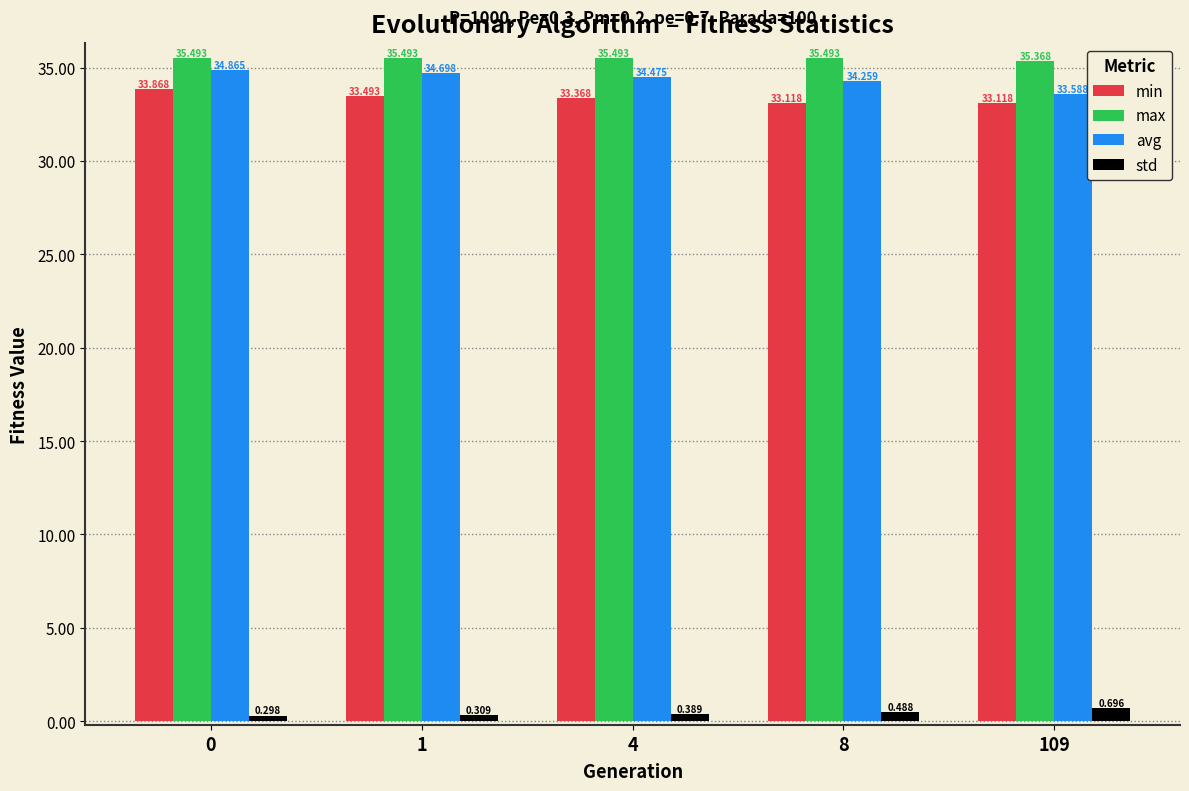

Count the max values in the range 35 to 36.

5